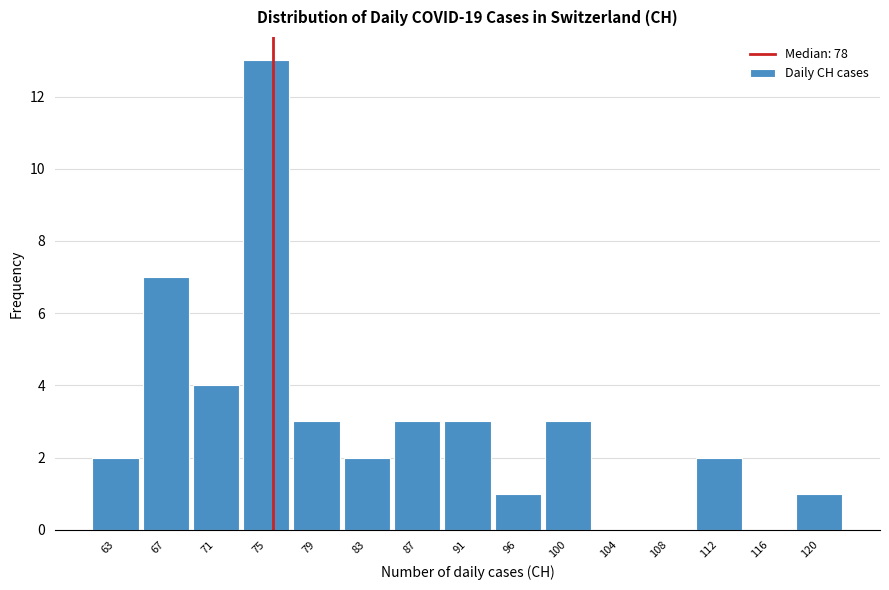

Reading left to right, transcribe all the data shown in this chart.

63=2	67=7	71=4	75=13	79=3	83=2	87=3	91=3	96=1	100=3	104=0	108=0	112=2	116=0	120=1